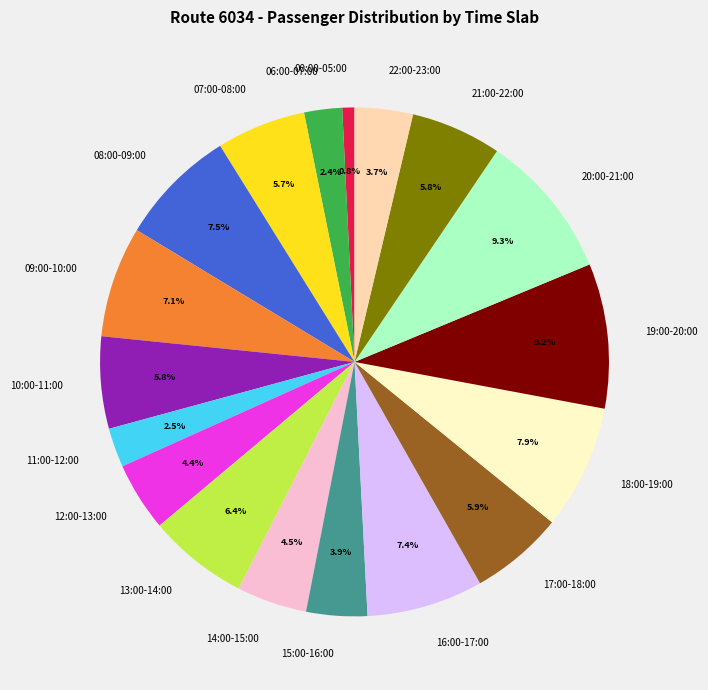

To the nearest percent, what is the difference between the 12:00-13:00 and 16:00-17:00 slice percentages?

3%